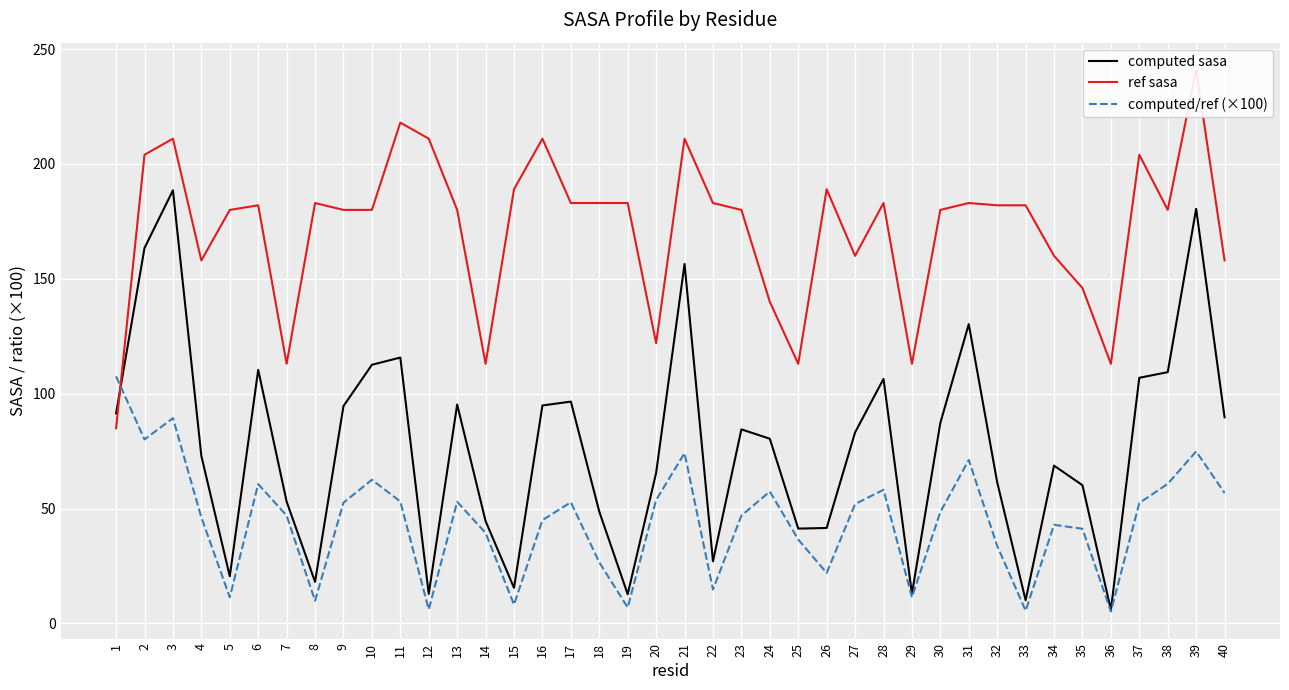

At which category does the chart reach its minimum across all series?

36